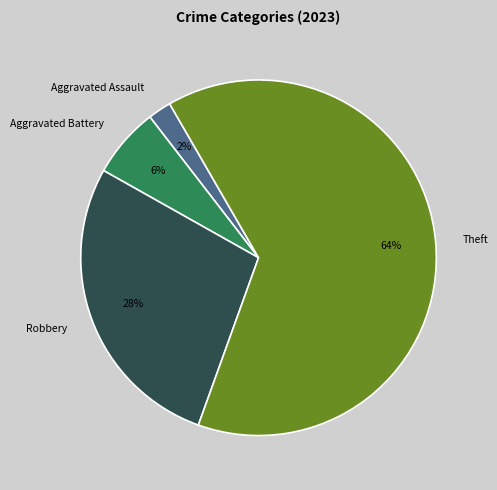

What is the largest slice in the pie chart?

Theft